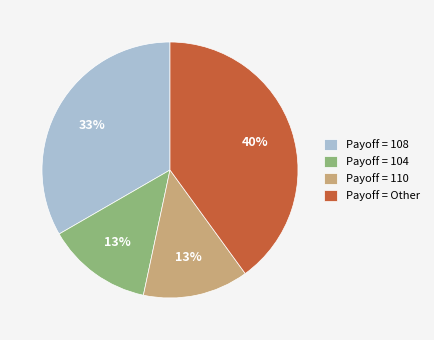

To the nearest percent, what portion does Payoff = 104 represent?

13%